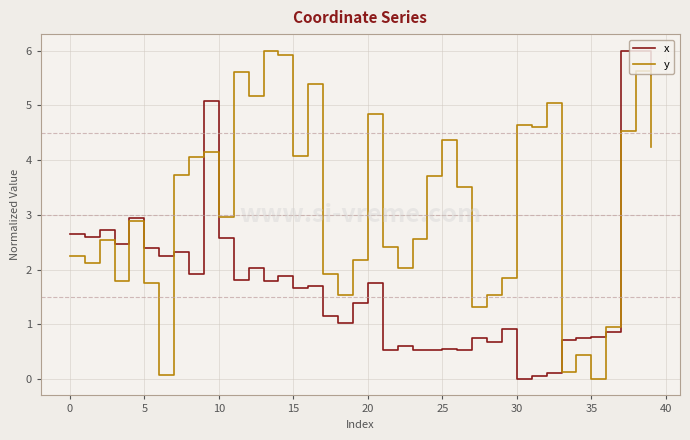

What is the highest value of the y series?

6.0